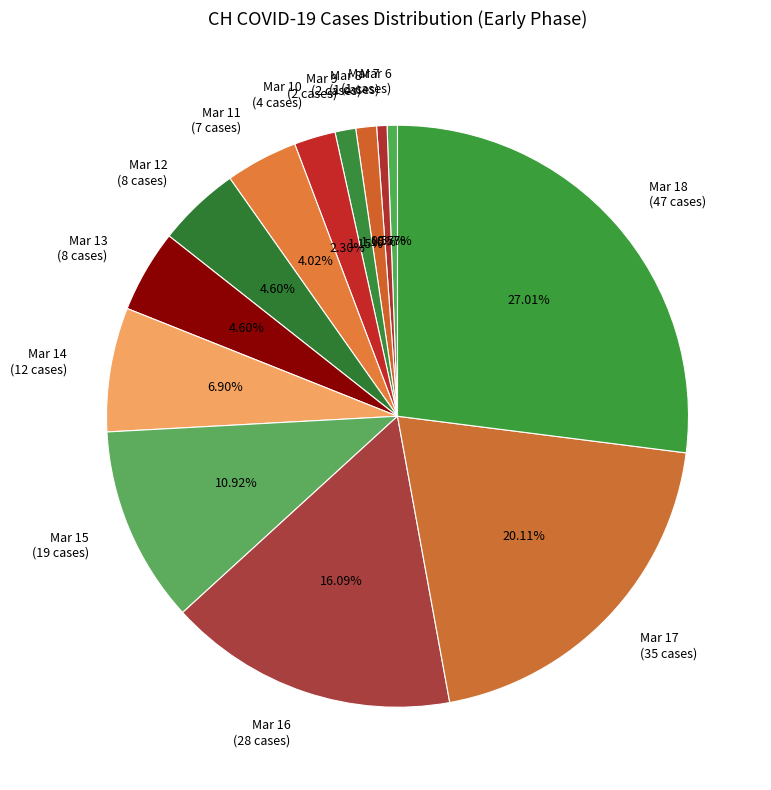

What is the ratio of the value at Mar 18 (47 cases) to the value at Mar 13 (8 cases)?

5.9